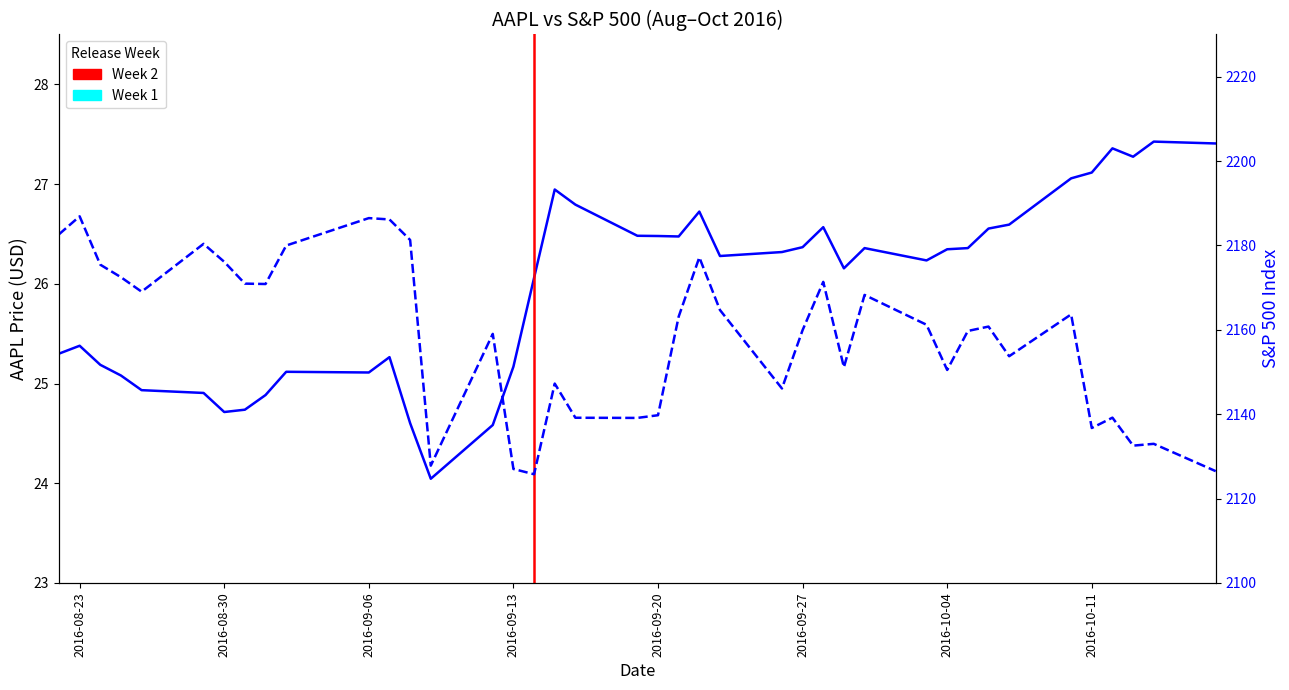

Which series has the largest range (max minus min)?

S&P